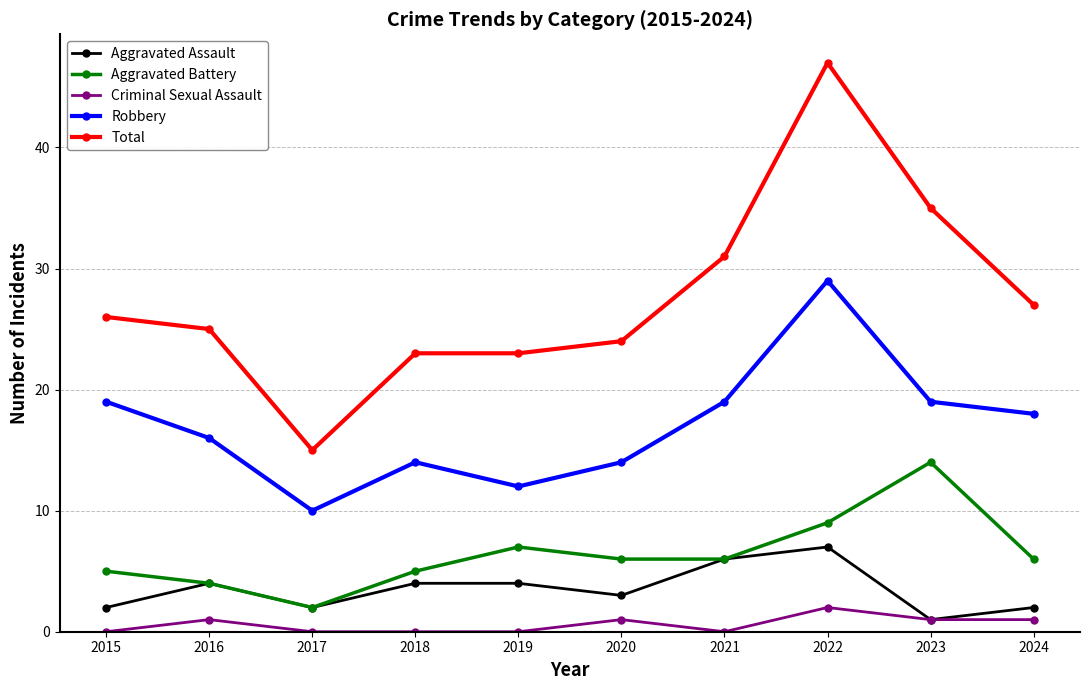

What is the difference between the highest and lowest values at 2019?

23